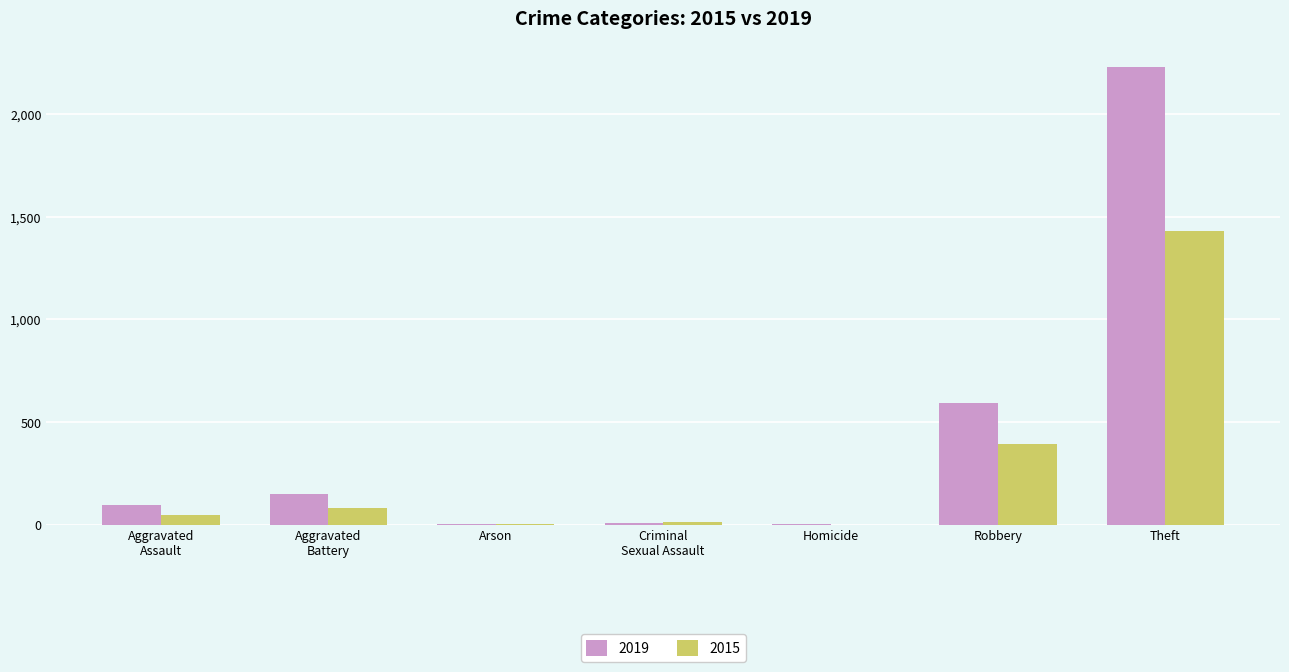

Between Robbery and Theft, which series saw the biggest shift?

2019